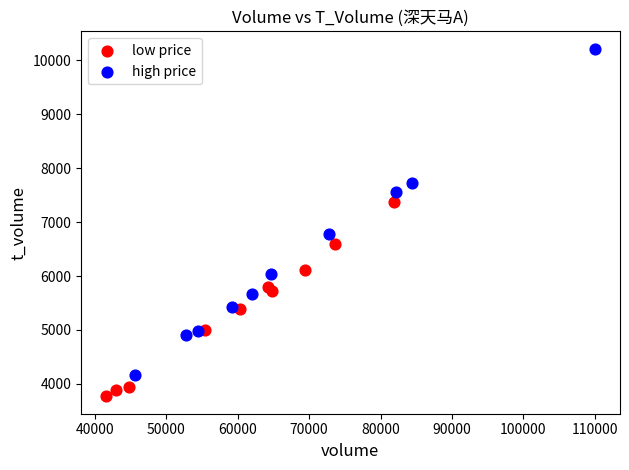

Which series has the widest spread of Y values?

high price